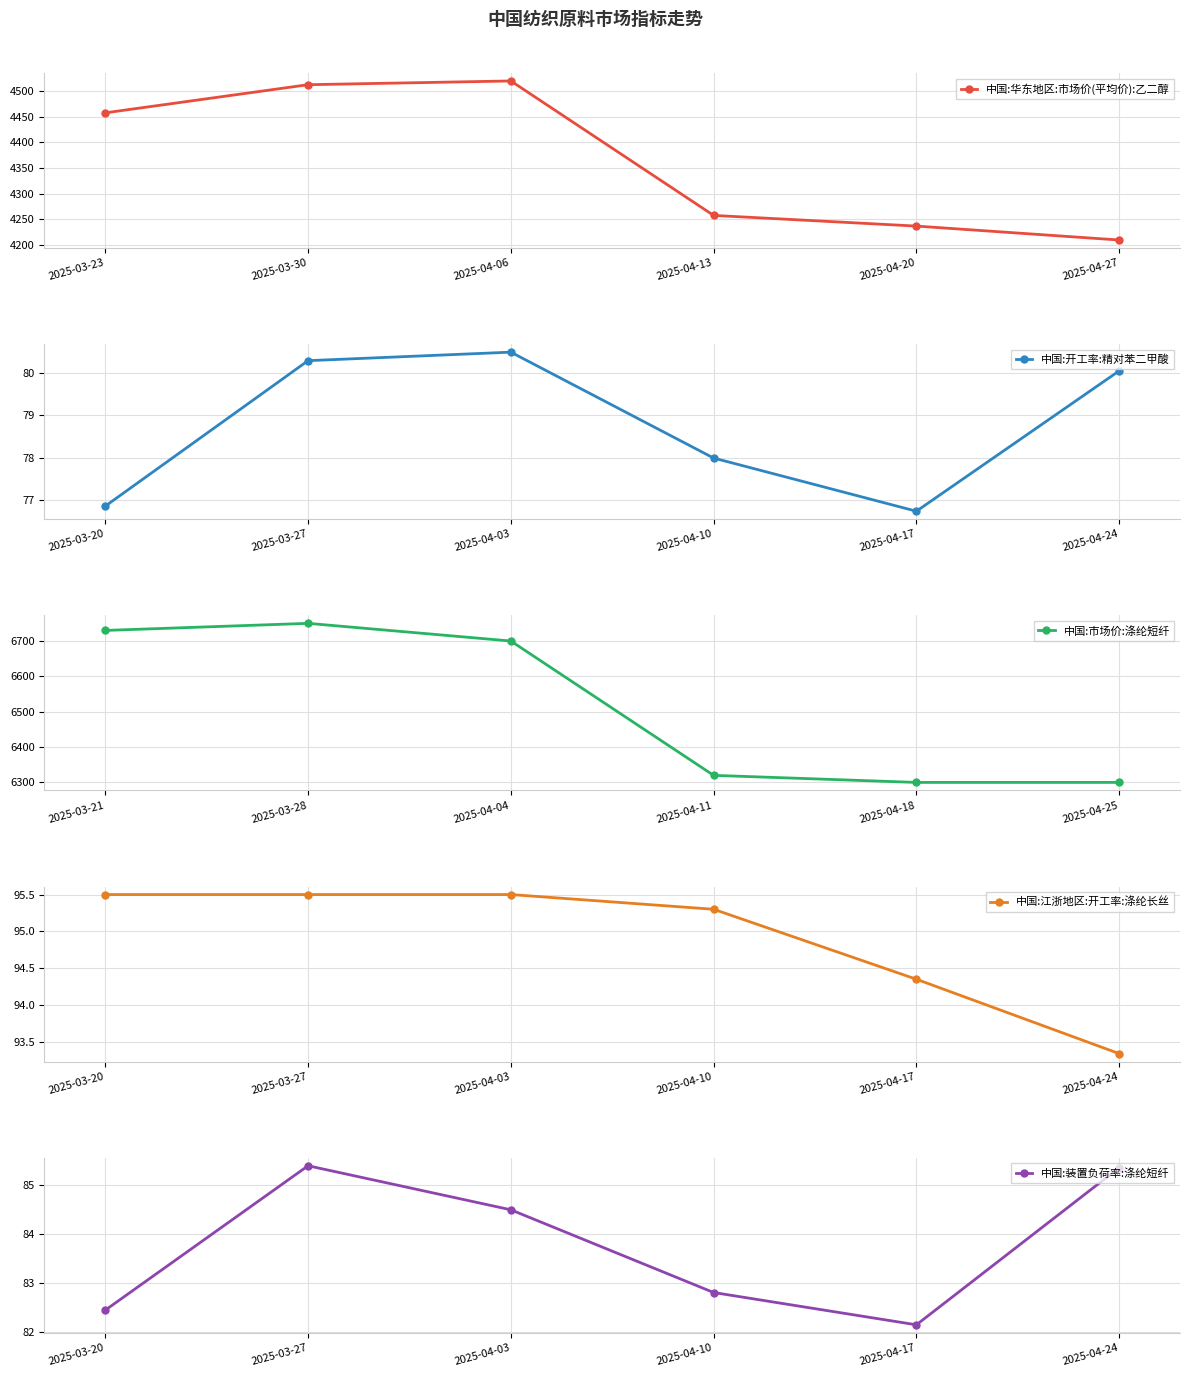

How many lines are shown in the chart?

5